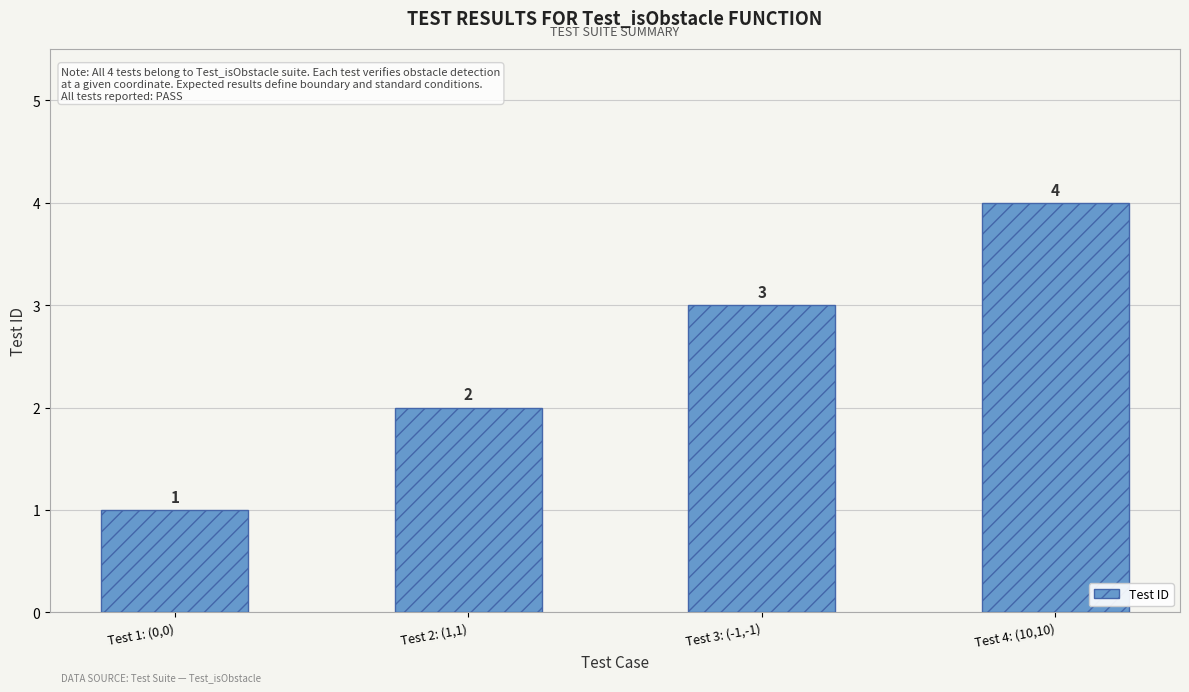

Count the values in the range 2 to 4.

3